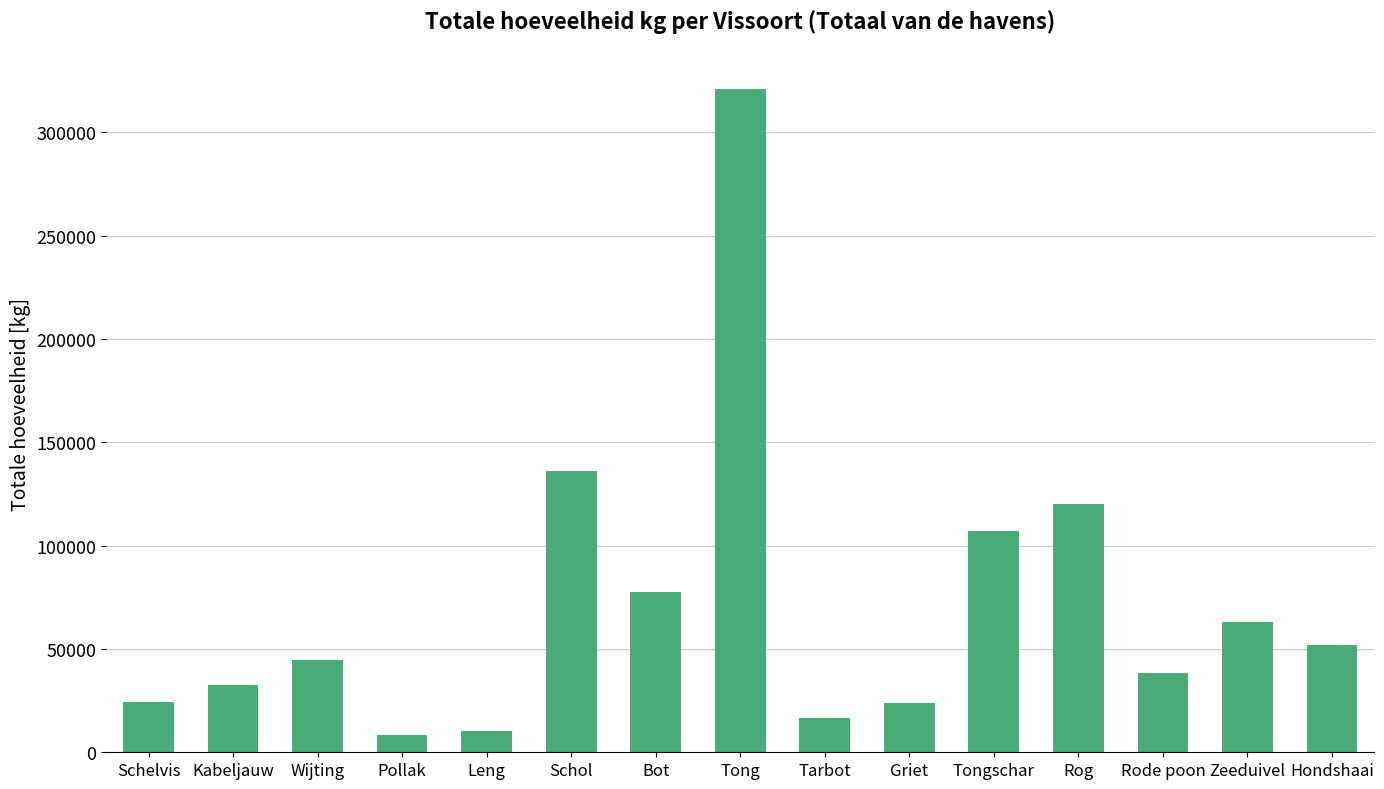

What is the label of the 6th bar from the right?

Griet